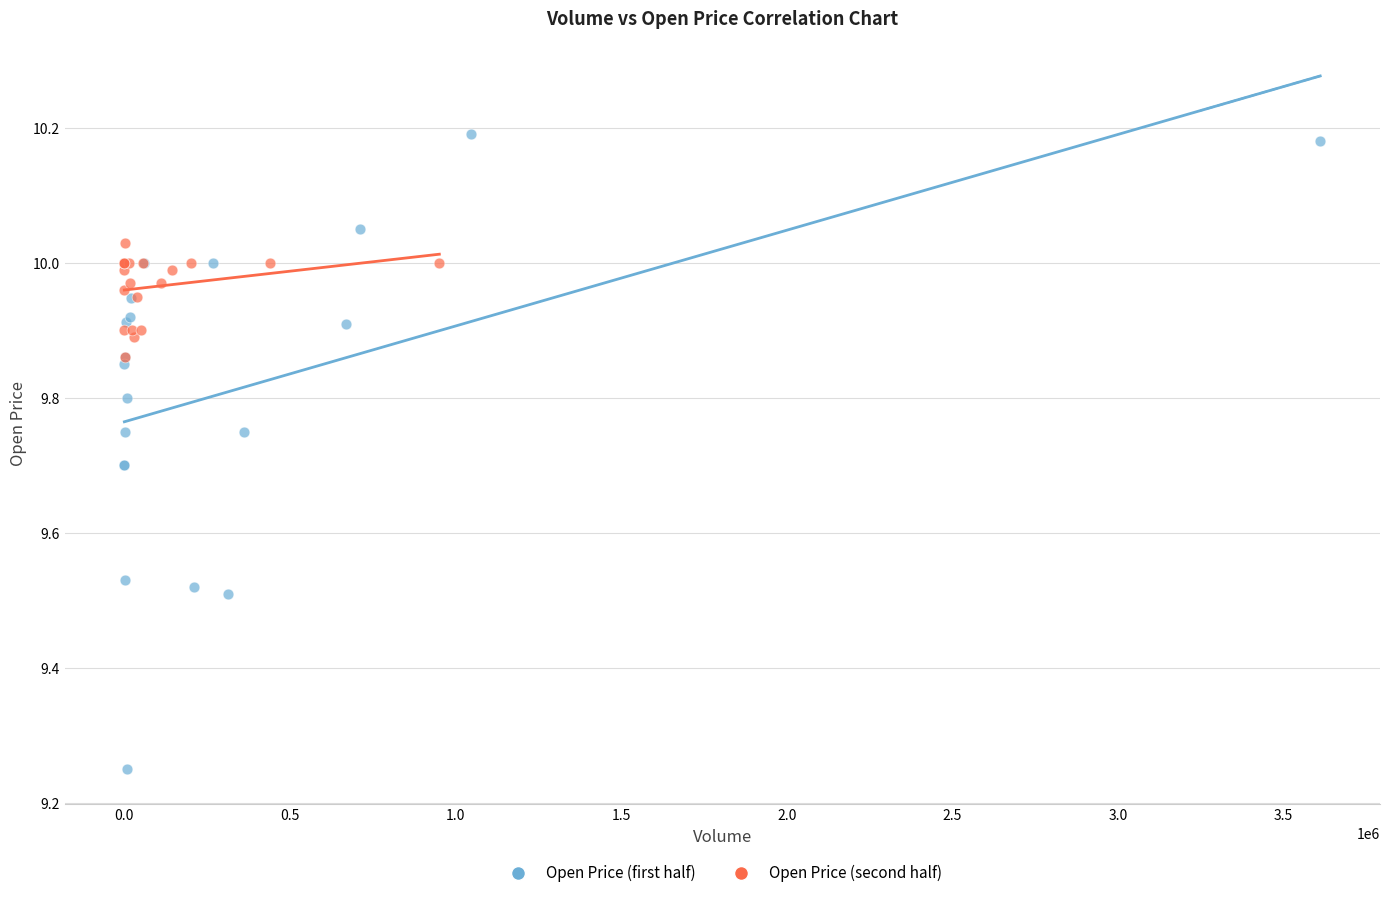

Which series has the widest spread of Y values?

Open Price (first half)